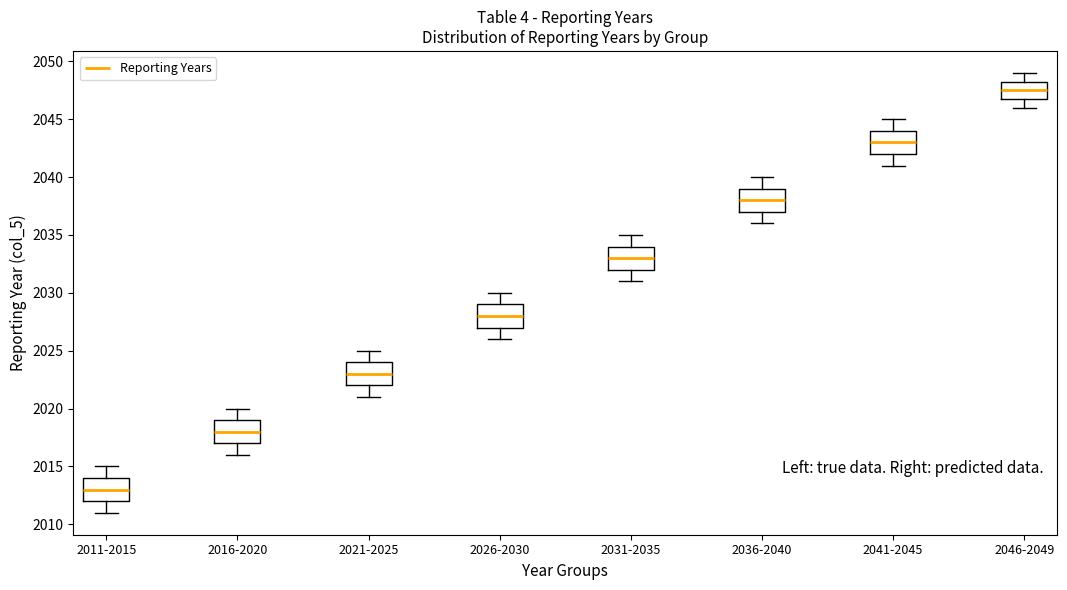

Which box has the lowest median line?

2011-2015